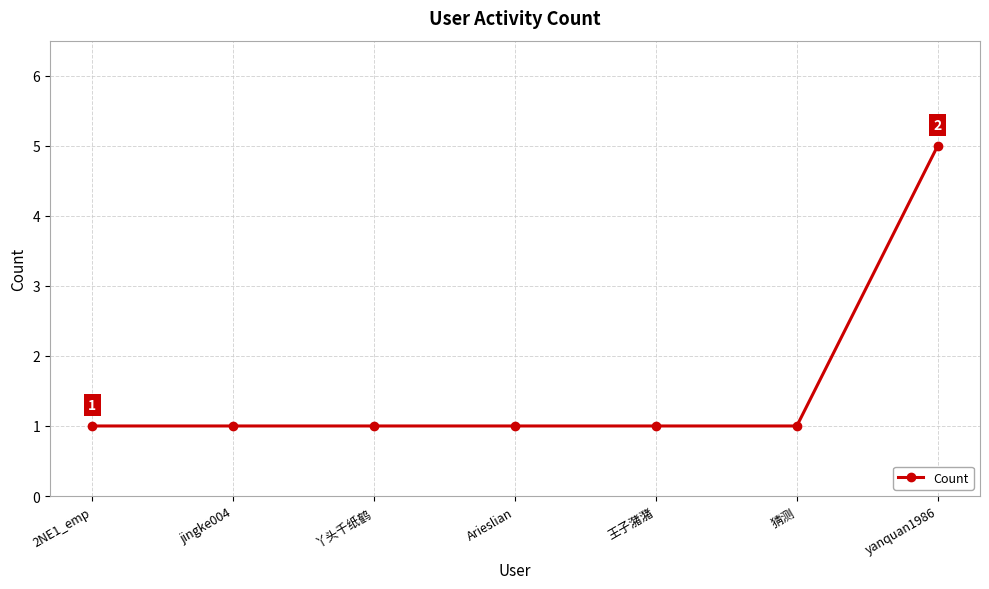

What is the greatest value displayed?

5